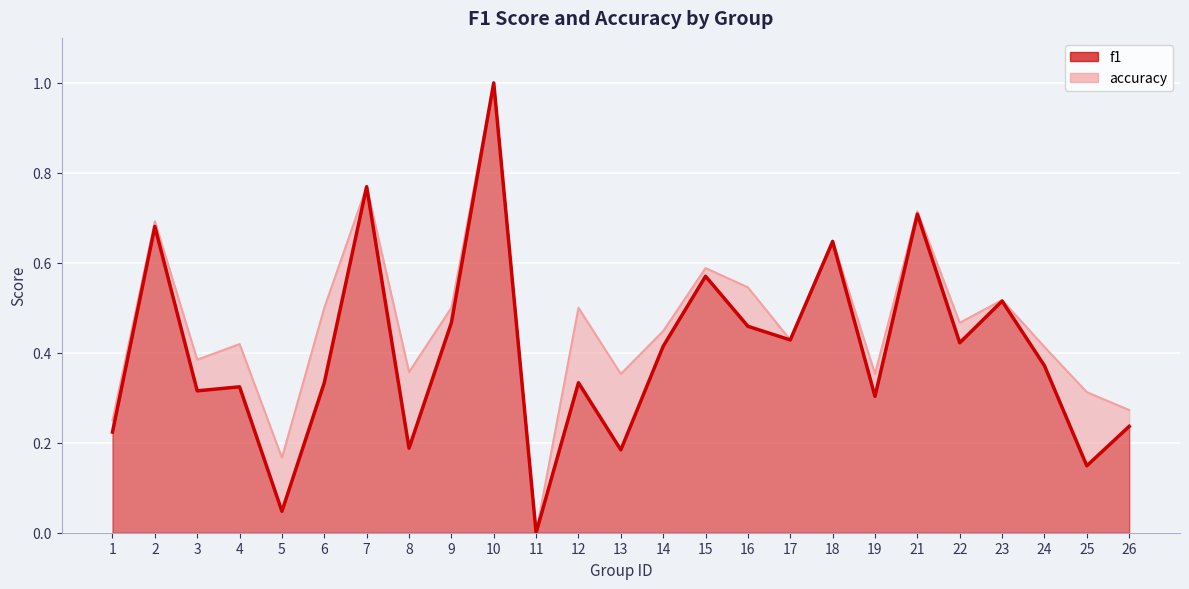

Rank the series by their average value, from lowest to highest.

f1, accuracy